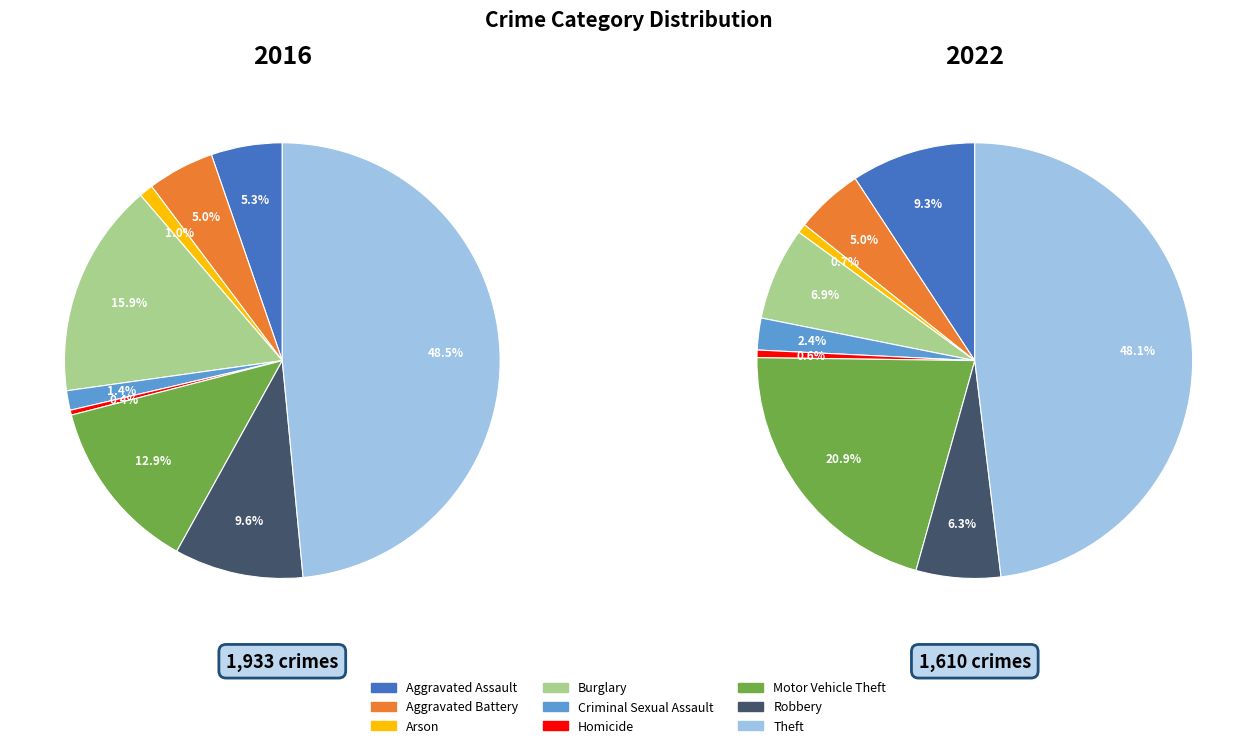

Rank the series at Aggravated Battery from highest to lowest value.

values_2016, values_2022